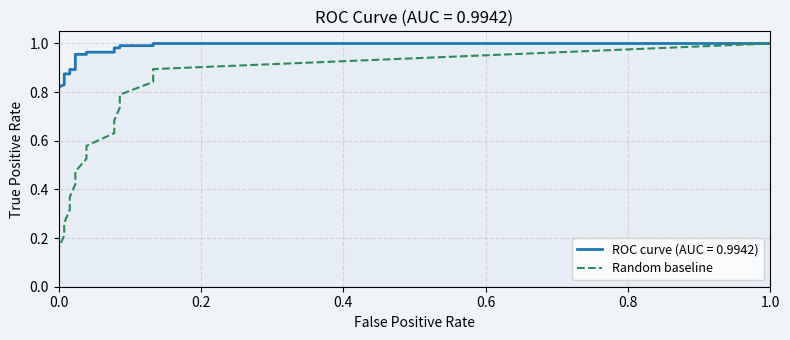

What position from the left is 0.8?

5